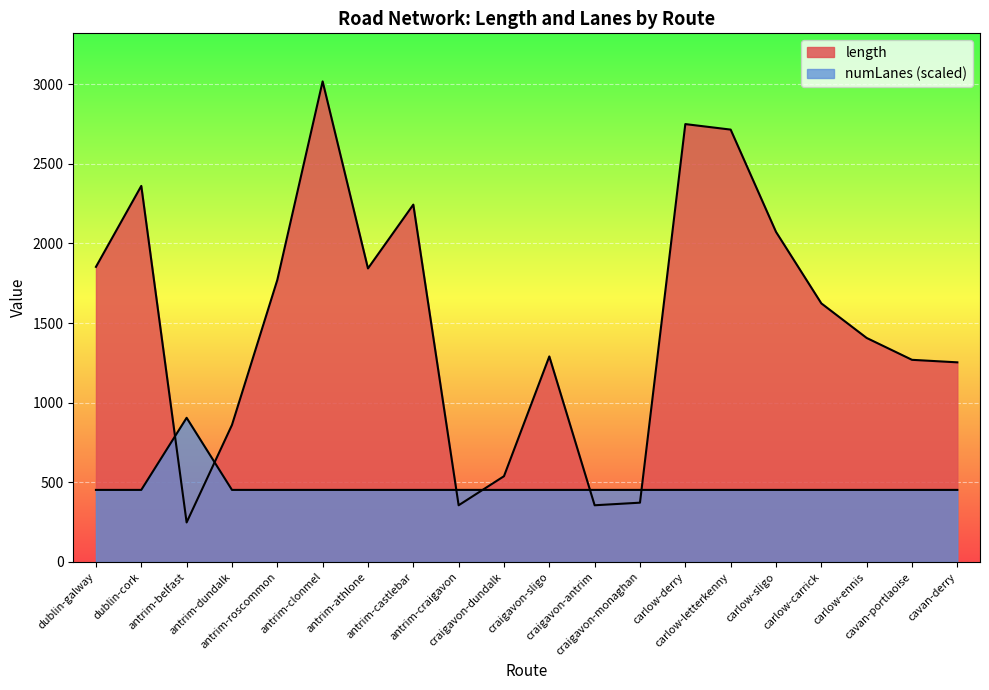

What are all the series names shown in the legend?

length, numLanes